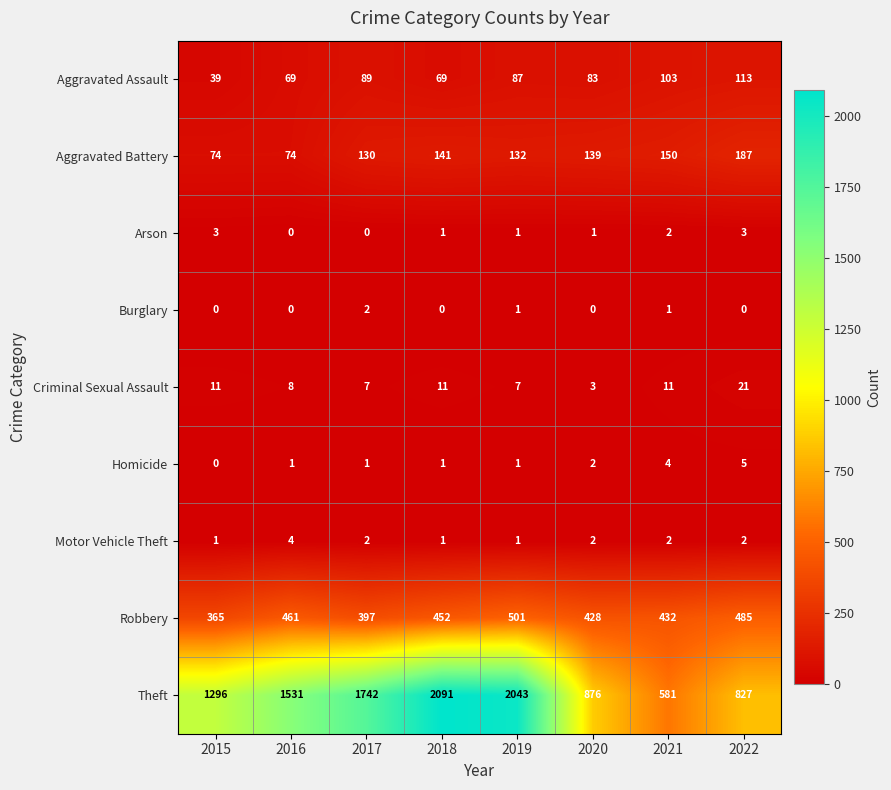

True or false: Aggravated Battery has a value of 187 at 2022.

True